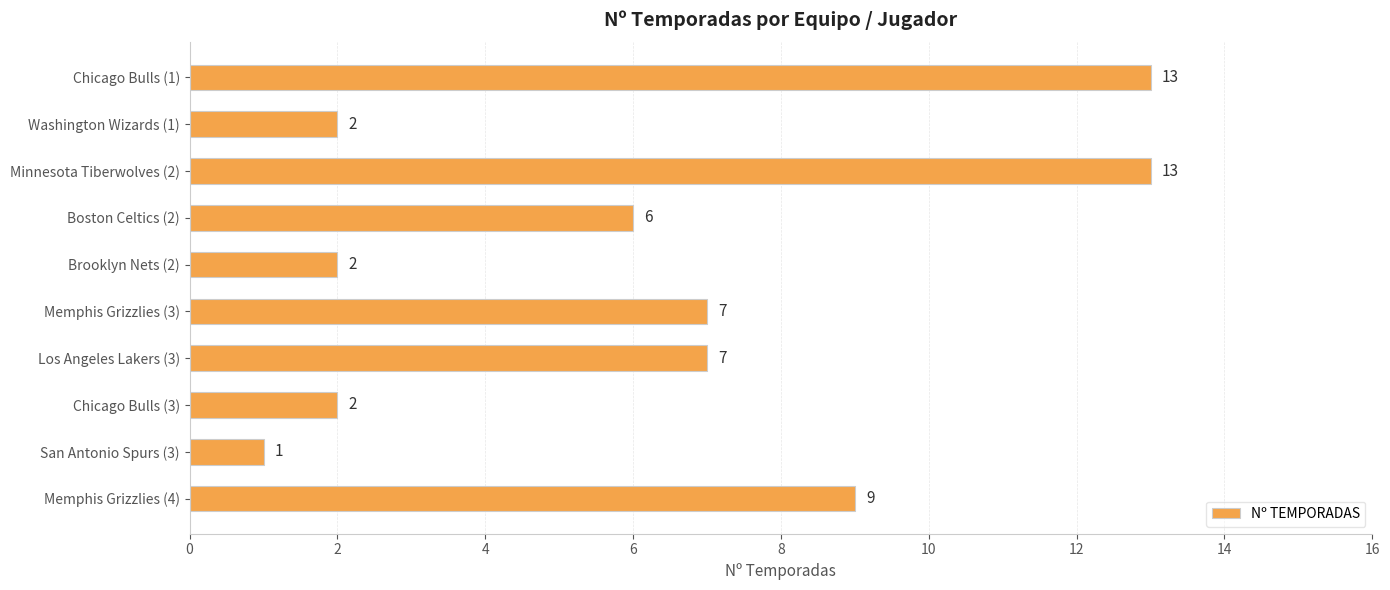

Which has a higher value, Chicago Bulls (1) or Brooklyn Nets (2)?

Chicago Bulls (1)